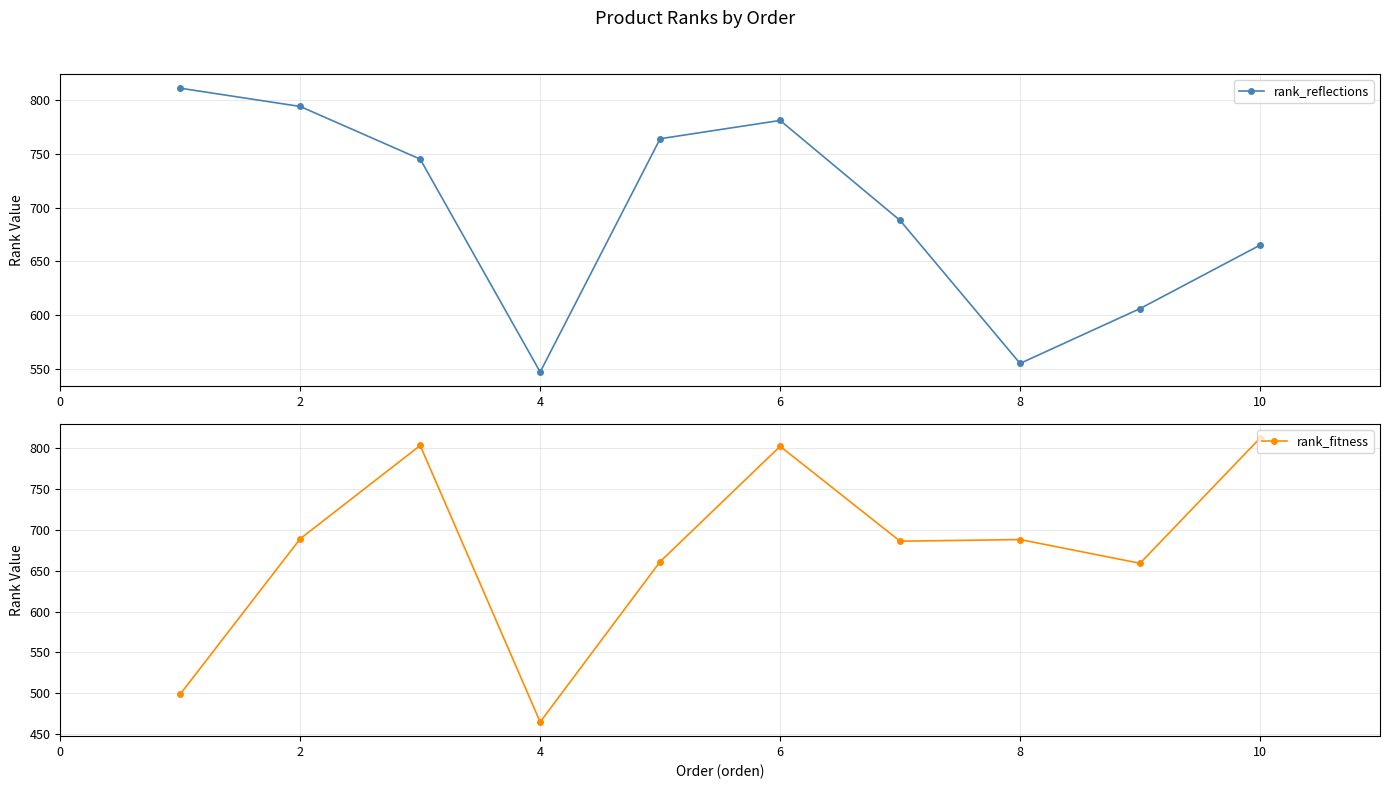

Is it true that rank_reflections equals 1165 at 6?

False